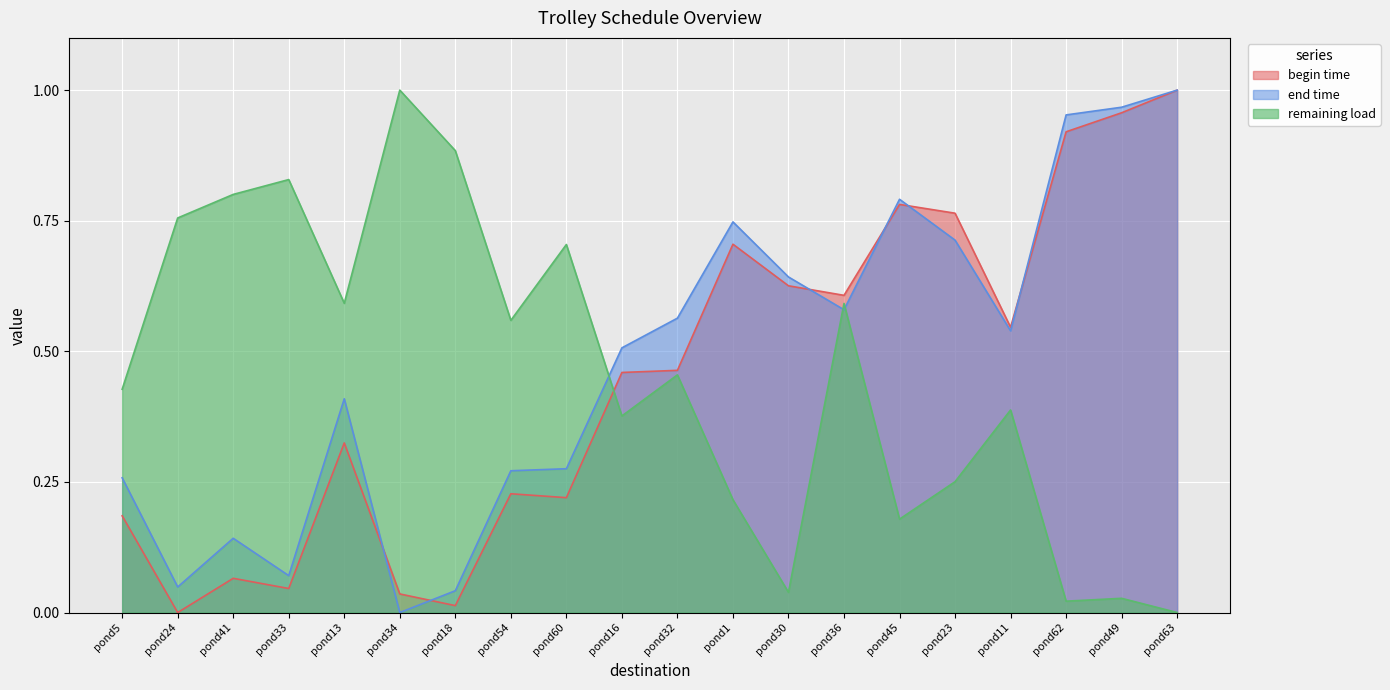

Reading left to right, list all the values displayed in this chart.

begin time: 0.2	0.0	0.1	0.0	0.3	0.0	0.0	0.2	0.2	0.5	0.5	0.7	0.6	0.6	0.8	0.8	0.5	0.9	1.0	1.0
end time: 0.3	0.0	0.1	0.1	0.4	0.0	0.0	0.3	0.3	0.5	0.6	0.7	0.6	0.6	0.8	0.7	0.5	1.0	1.0	1.0
remaining load: 0.4	0.8	0.8	0.8	0.6	1.0	0.9	0.6	0.7	0.4	0.5	0.2	0.0	0.6	0.2	0.3	0.4	0.0	0.0	0.0